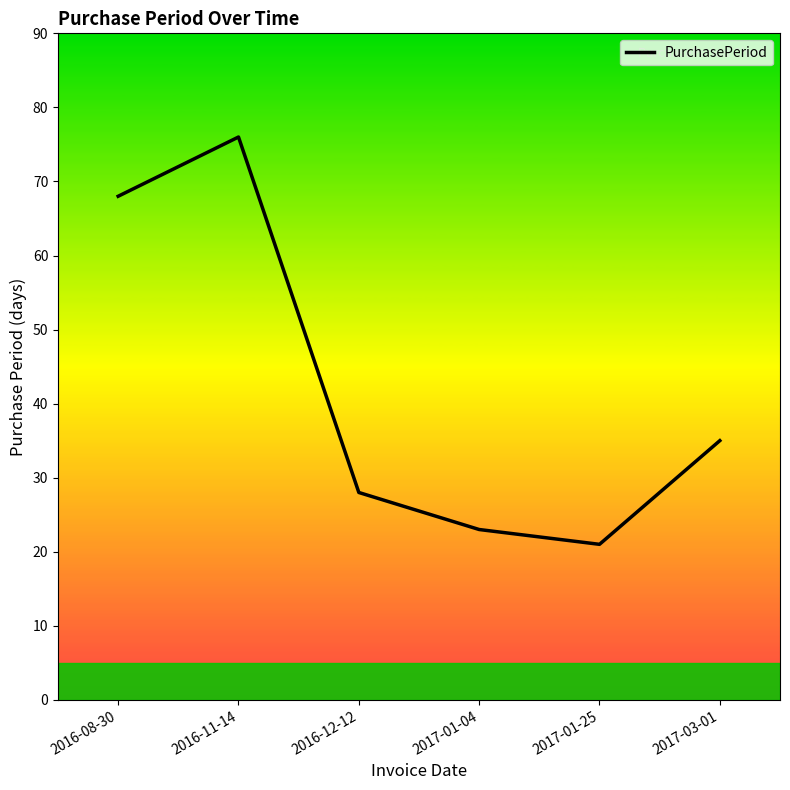

How many interior local peaks (higher than both neighbors) does the data have?

1